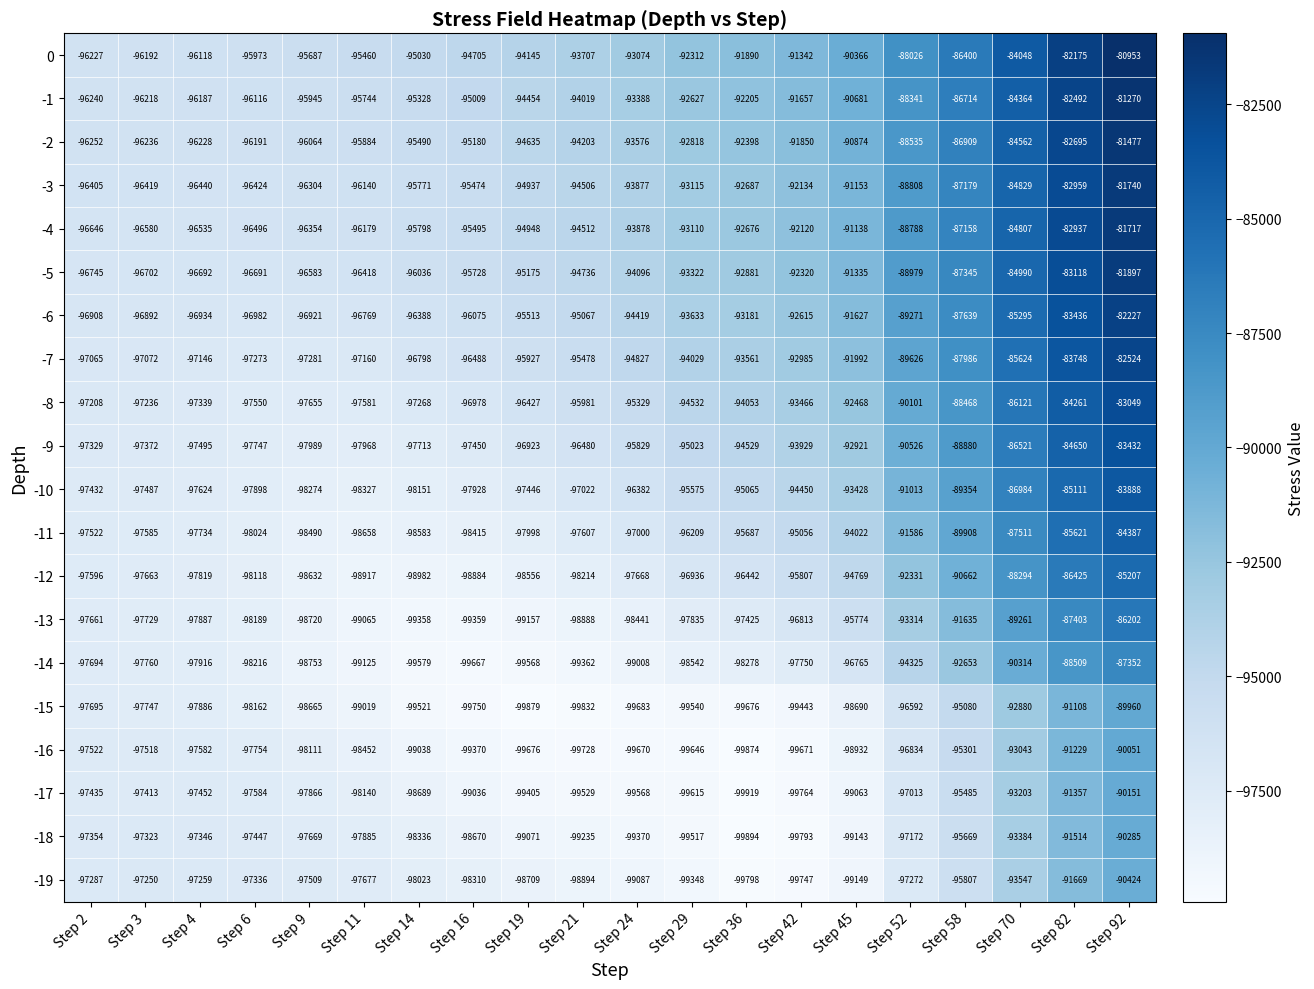

Which series changed the most between Step 45 and Step 92?

-11